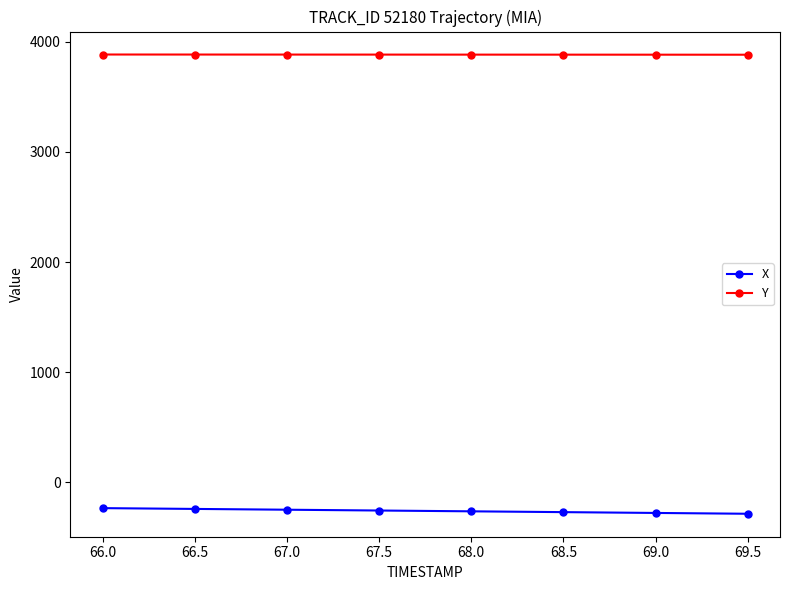

Rank the series at 68.5 from lowest to highest value.

X, Y